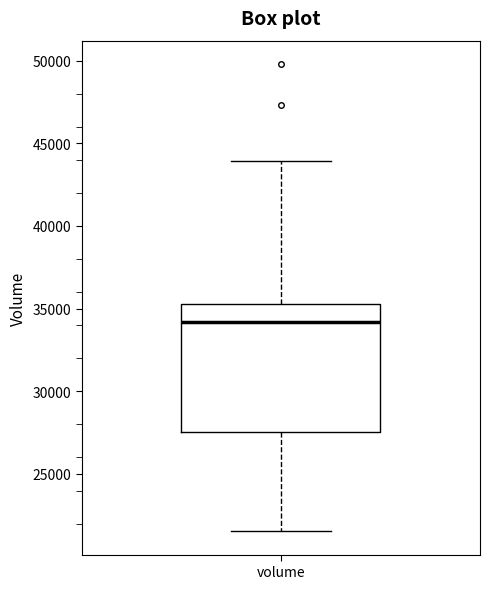

Transcribe this box plot: give where the median line is, the range the box spans, and where the two whiskers end, as read against the y-axis. The values are not printed on the chart, so give them approximately, as read against the axis.

median 34000, box 27500 to 35500, whiskers 21500 to 44000